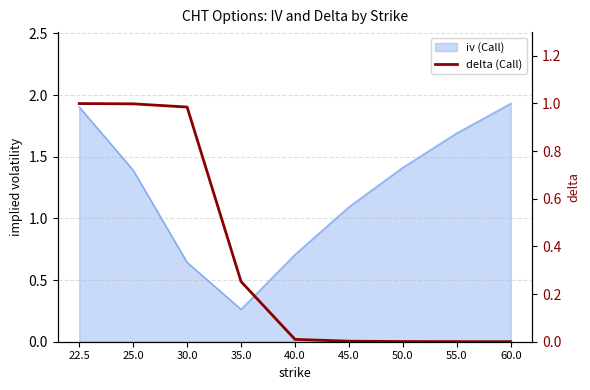

Does the chart have visible grid lines?

Yes